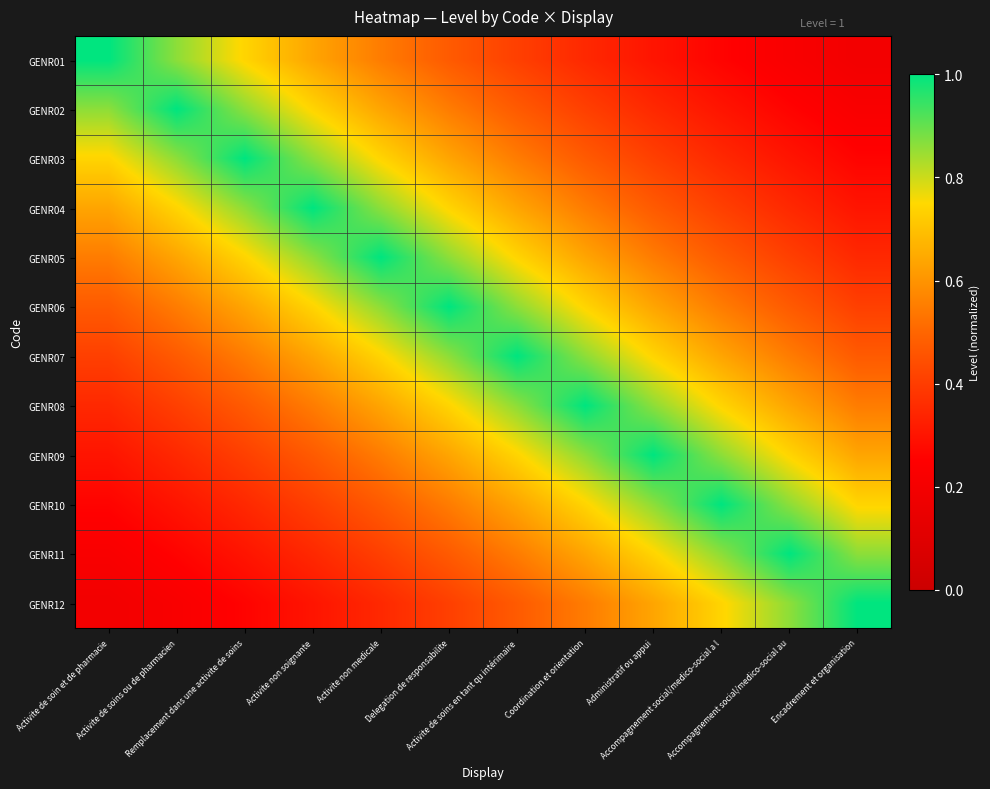

Rank the series by their maximum value, from highest to lowest.

GENR01, GENR02, GENR03, GENR04, GENR05, GENR06, GENR07, GENR08, GENR09, GENR10, GENR11, GENR12